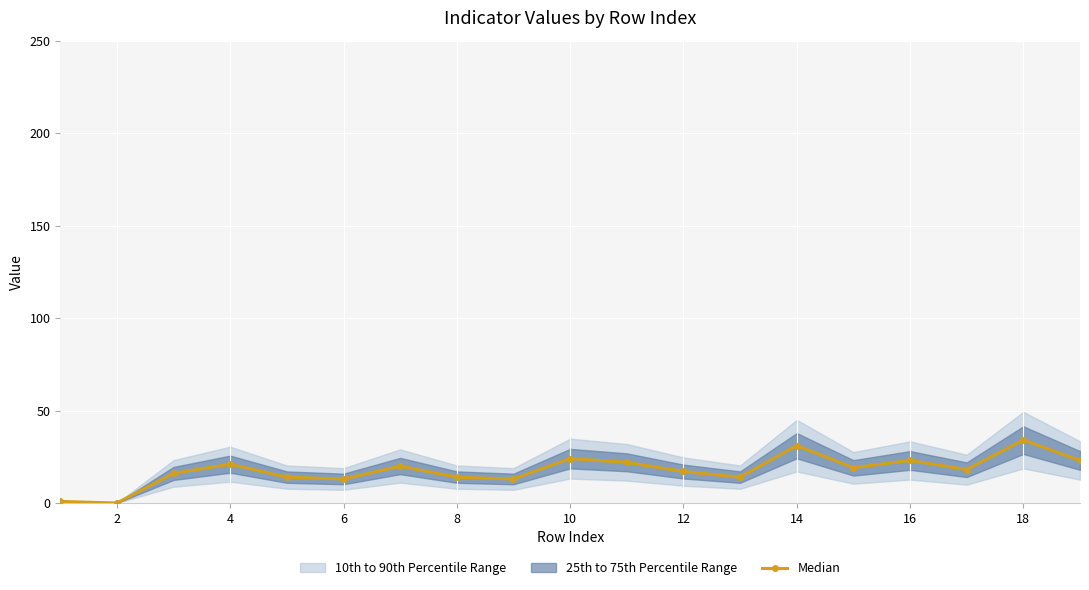

How many values are below 18?

9